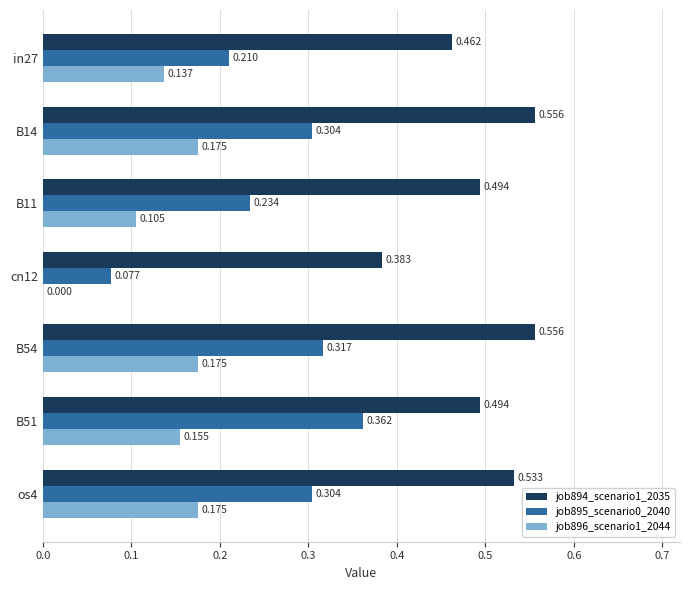

What are all the series names shown in the legend?

job894_scenario1_2035, job895_scenario0_2040, job896_scenario1_2044